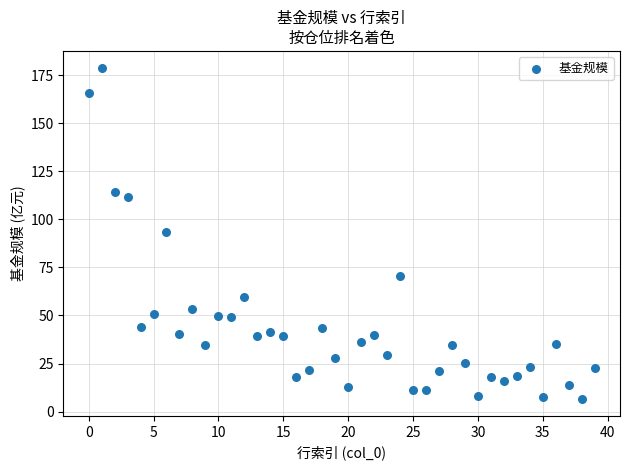

What is the range of Y values (max minus min)?

172.6